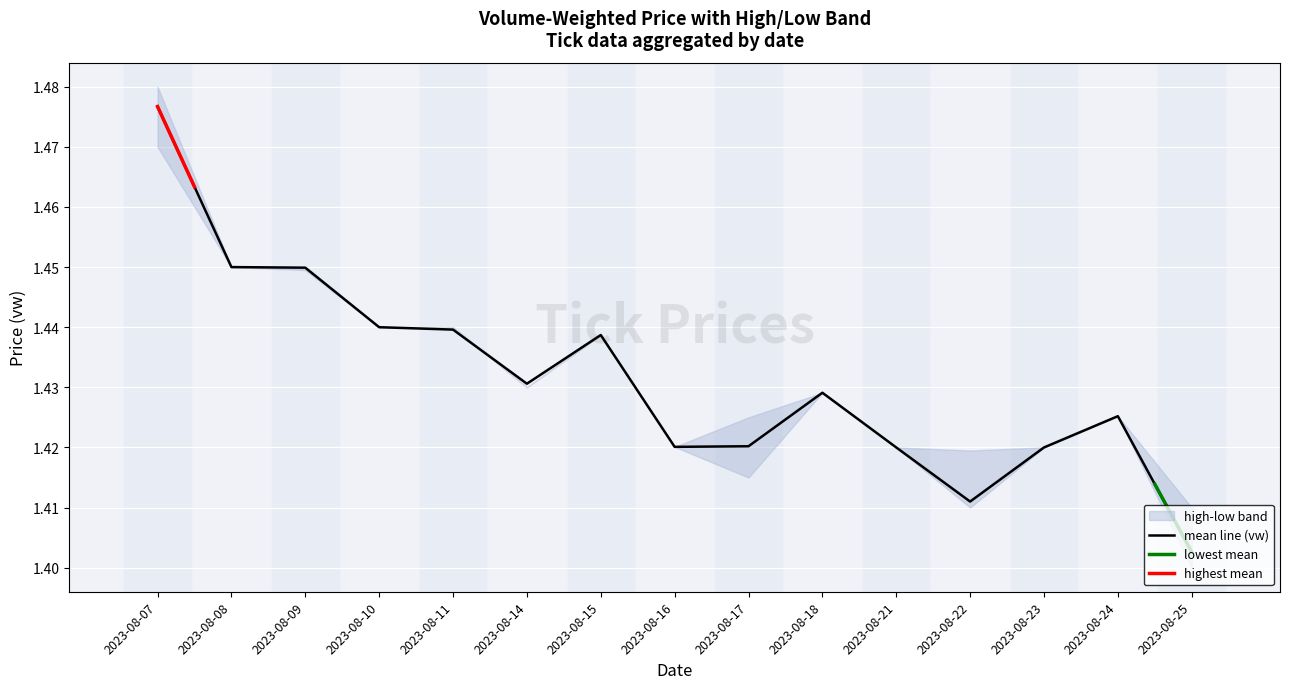

Is it true that h equals 1.4 at 2023-08-15?

True